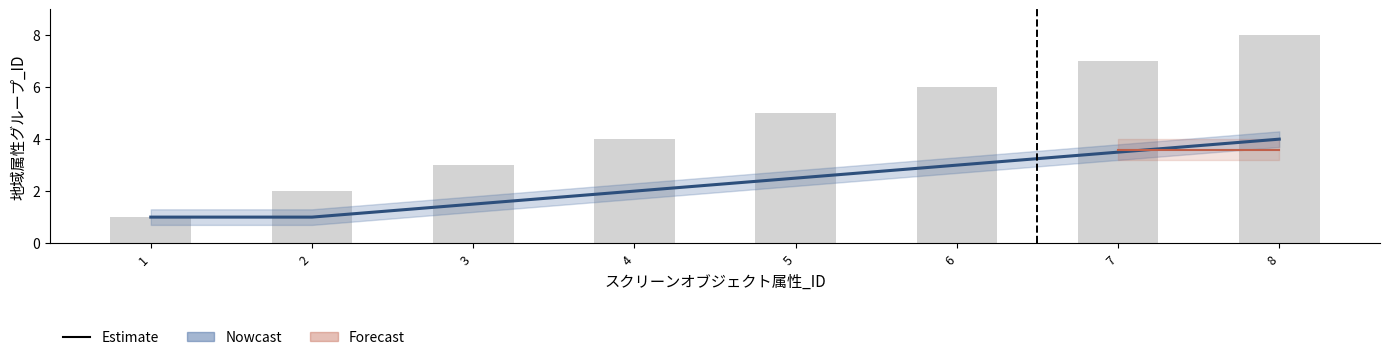

How many bars are there in total?

8